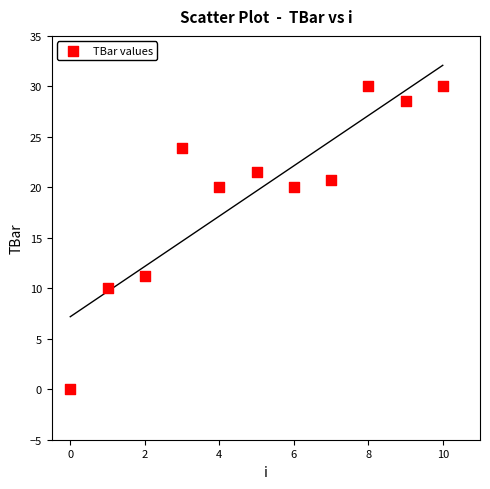

What is the average Y value?

19.6